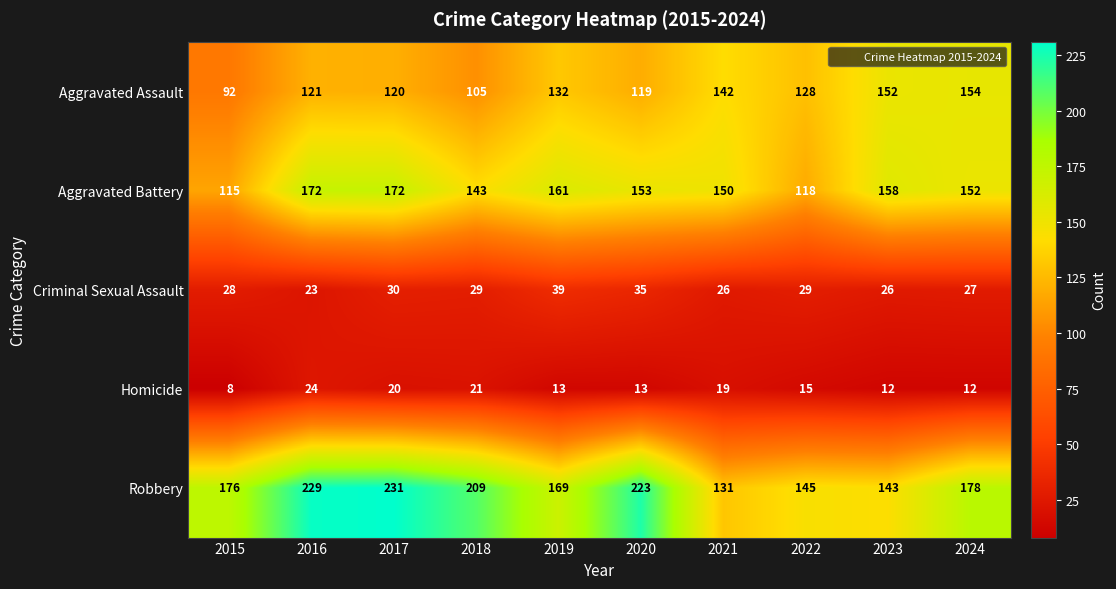

How many series are shown in this chart?

5